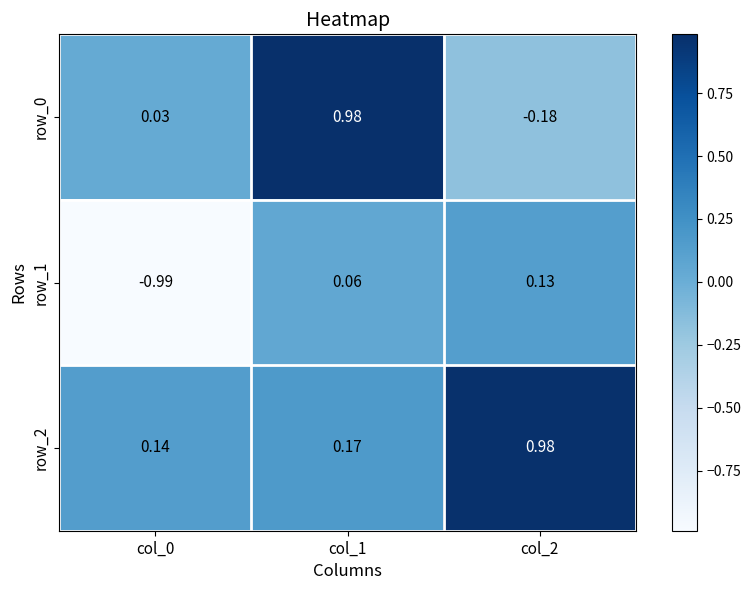

At which label does row_0 reach its minimum?

col_2